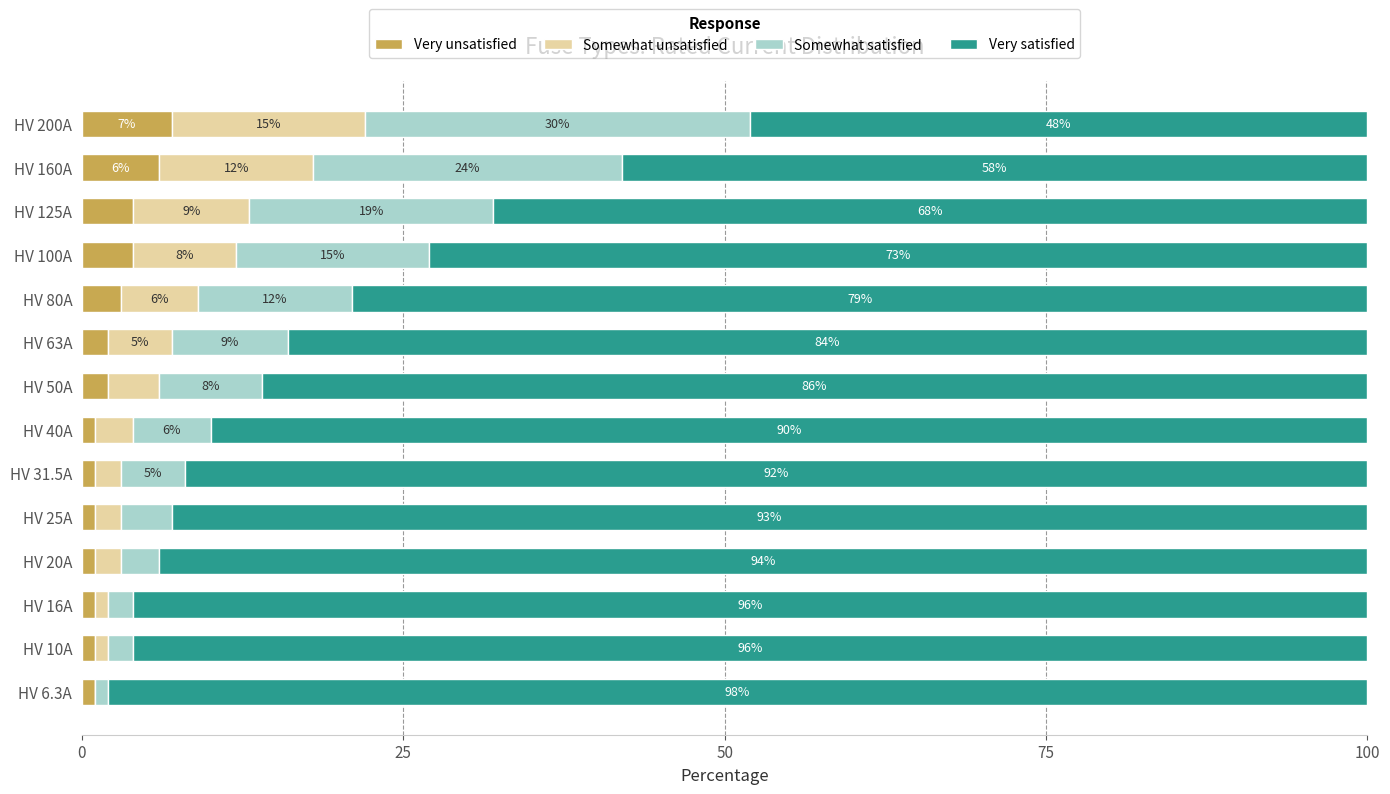

True or false: Very unsatisfied has a value of 10 at HV 200A.

False